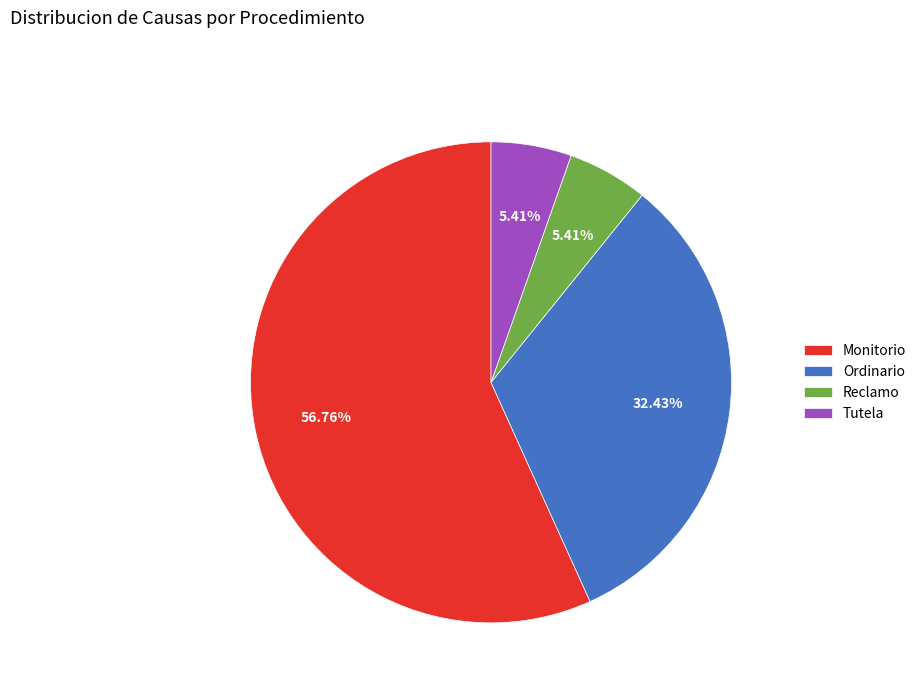

Which category has the biggest portion of the pie?

Monitorio